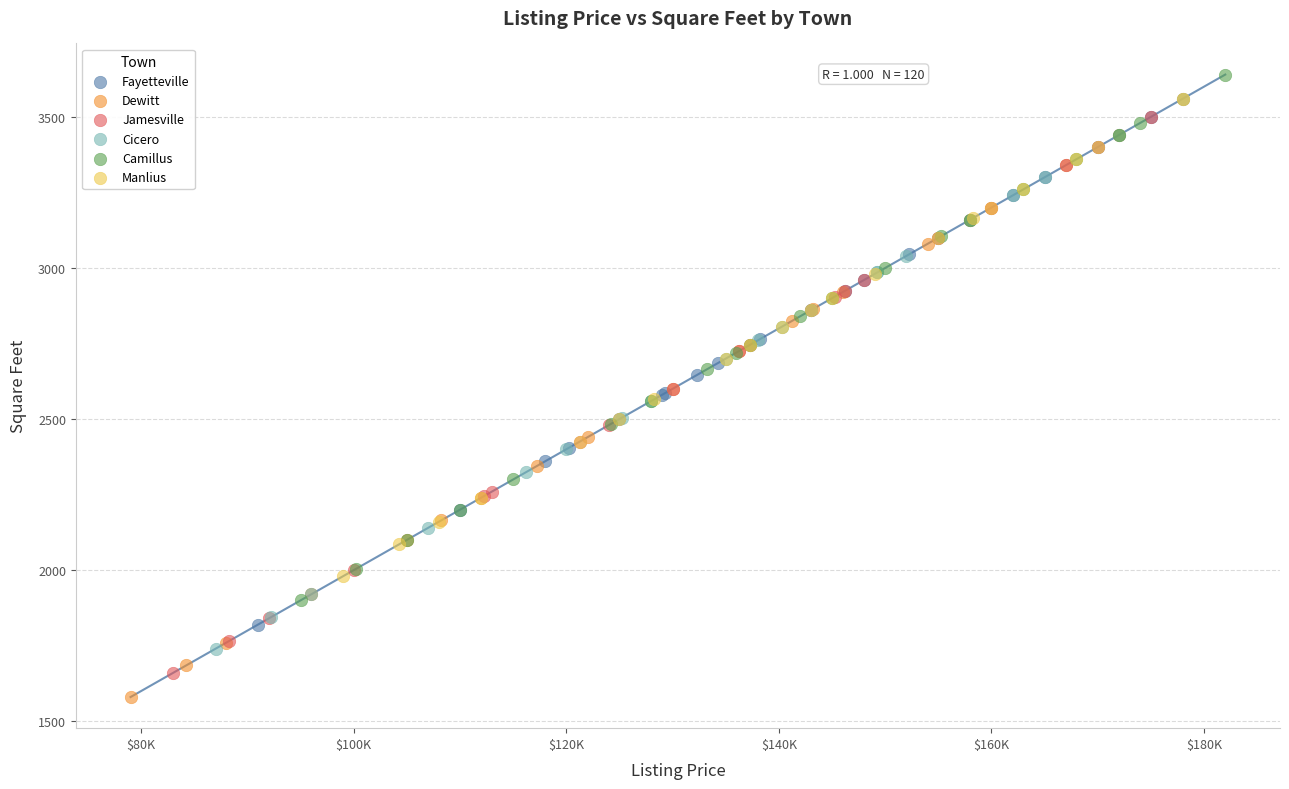

Which series has the largest Y range (max minus min)?

Dewitt